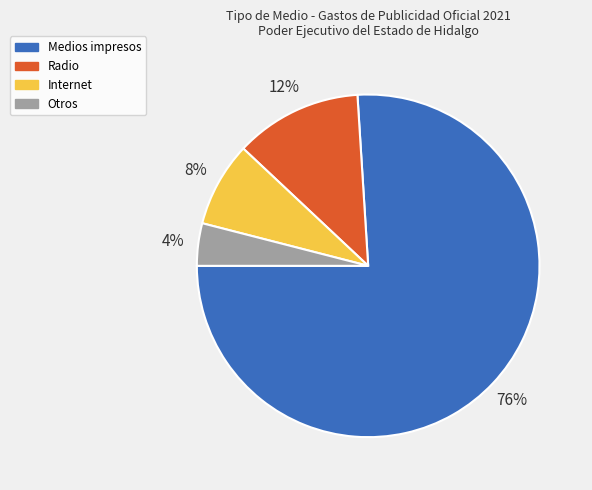

What percentage is the Otros slice, to the nearest percent?

4%